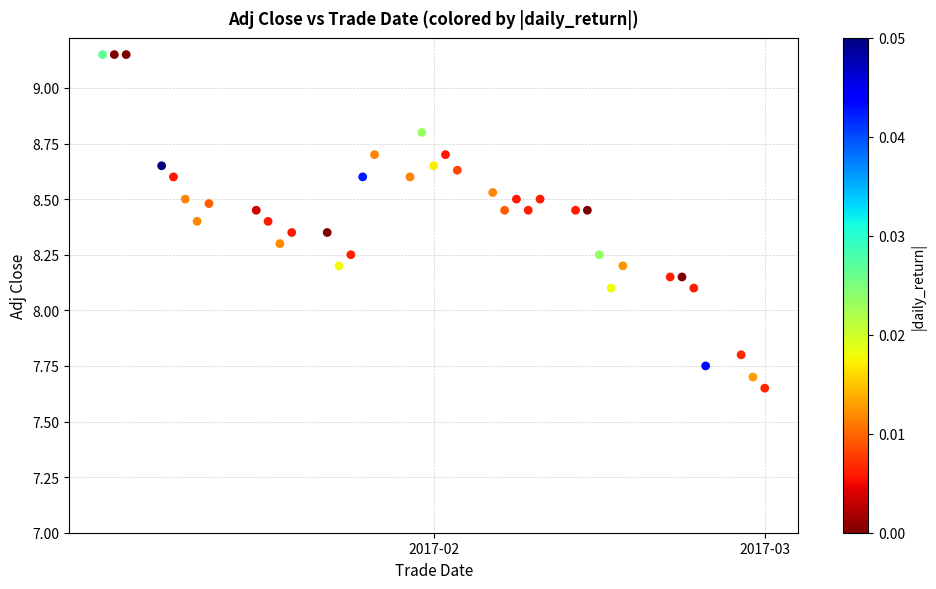

What is the range of Y values (max minus min)?

1.5